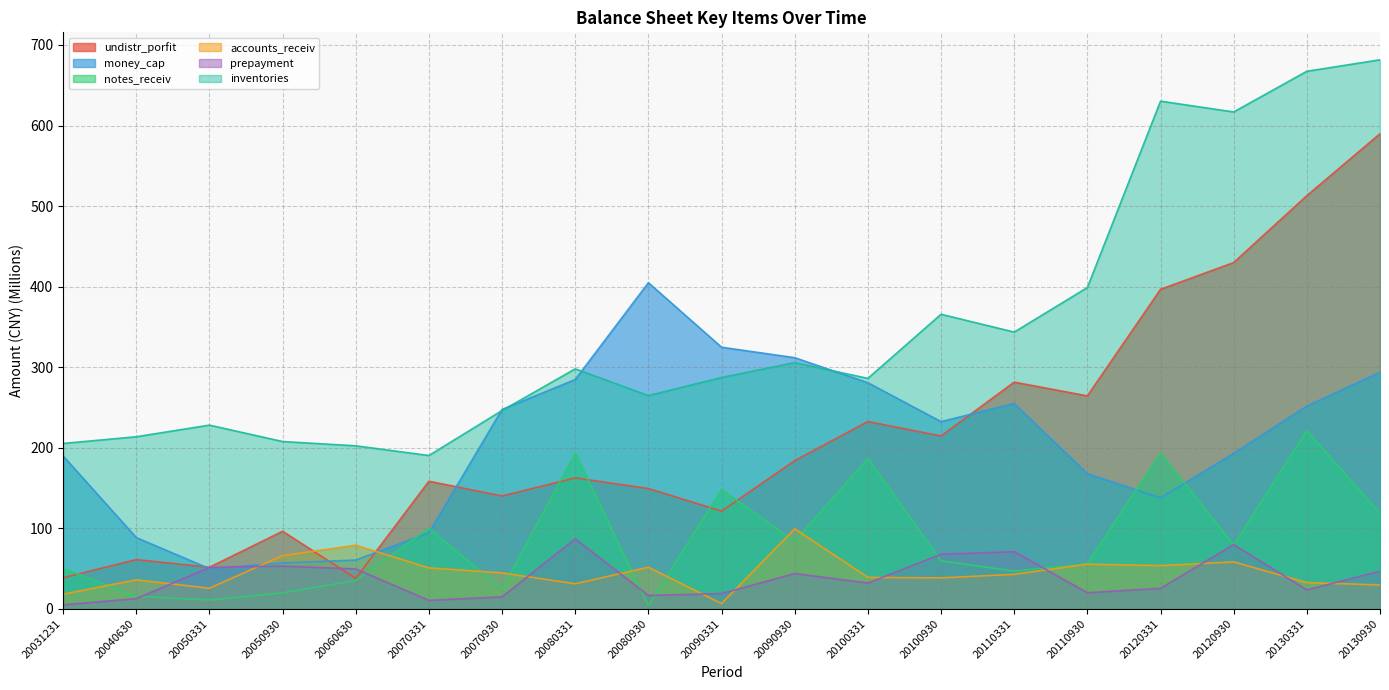

What is the difference between the highest and lowest values at 20040630?

201.0